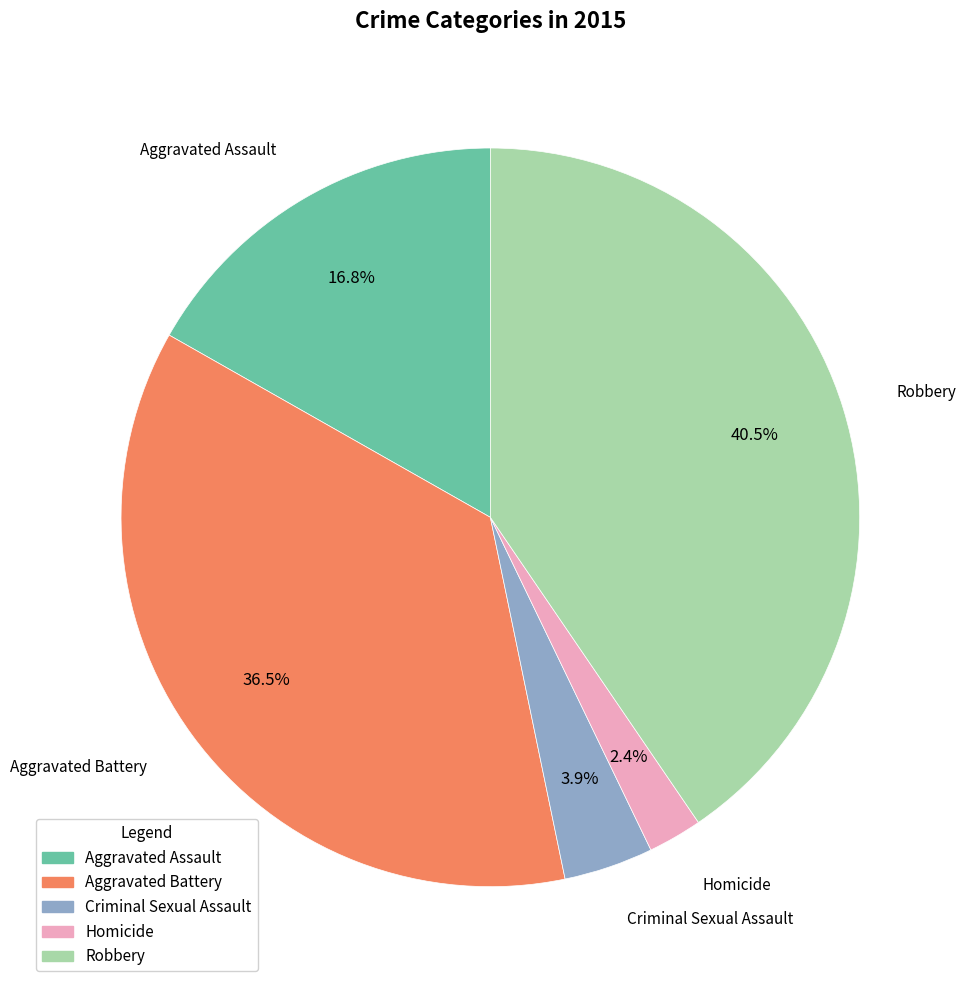

Approximately how many times larger is the value at Robbery compared to Aggravated Assault?

2.4